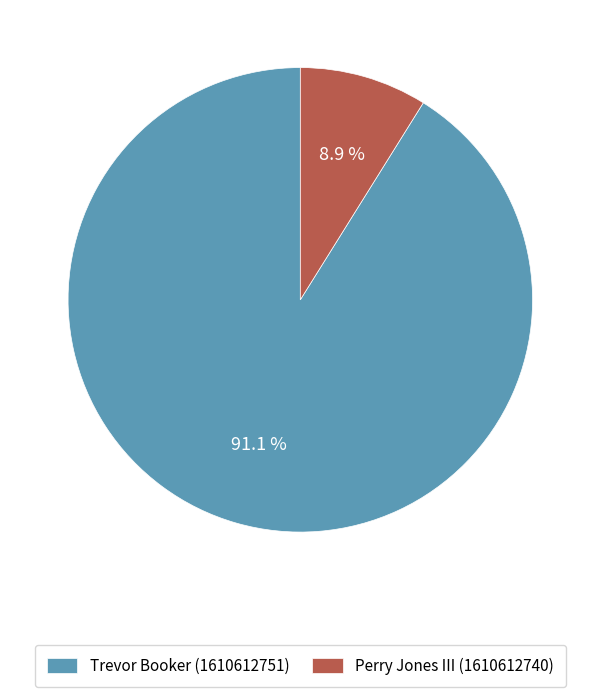

What is the total percentage of Trevor Booker (1610612751) and Perry Jones III (1610612740)?

100.0%